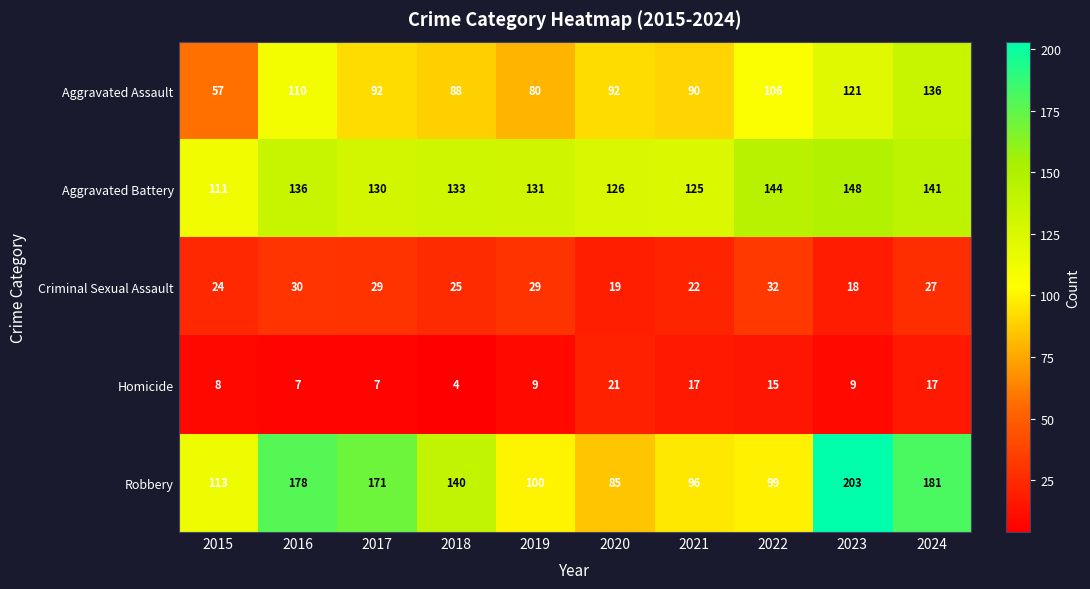

What is the lowest value of the Criminal Sexual Assault series?

18